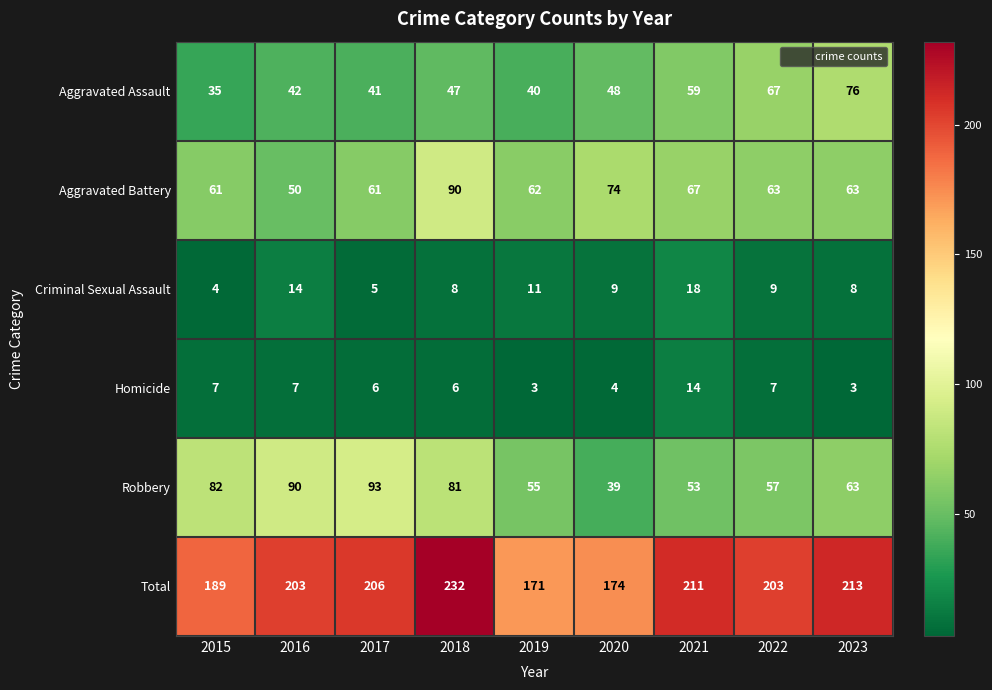

Which series has the widest spread of values?

Total